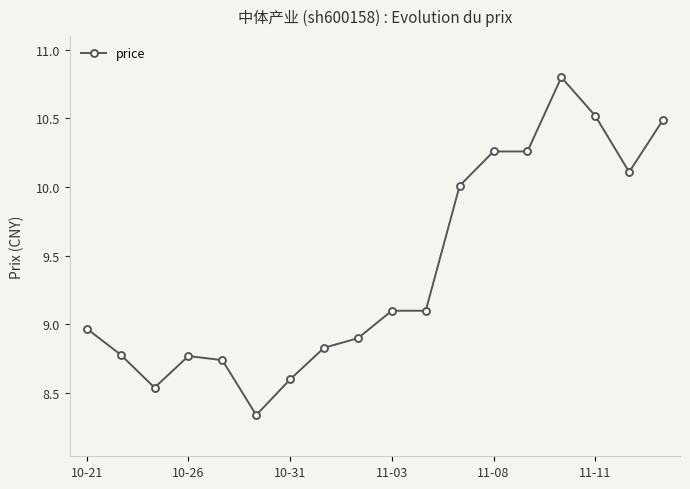

What is the sum of all values?

169.1